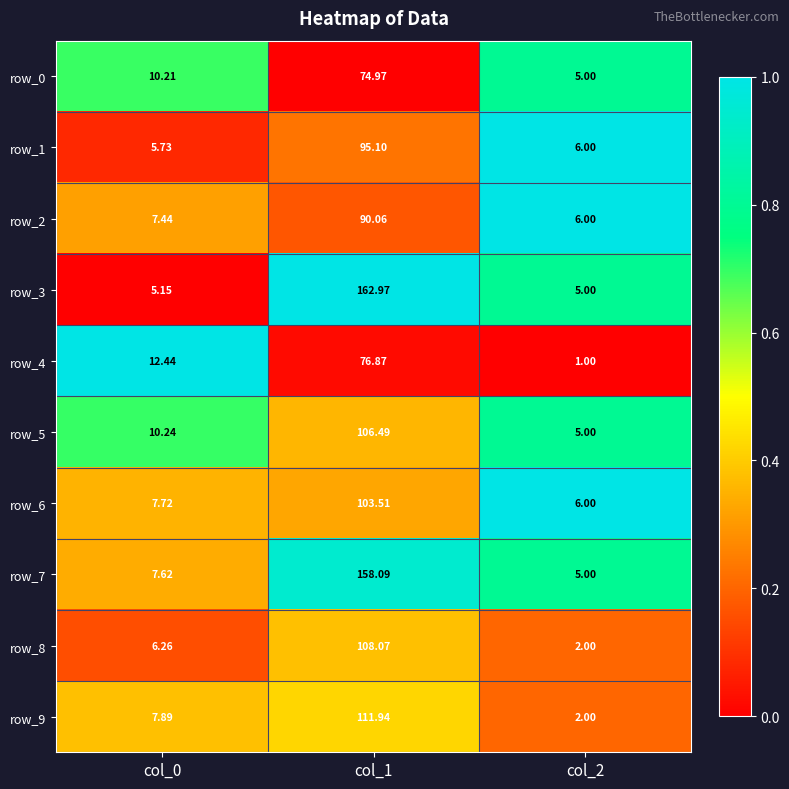

Is the value of row_0 at col_1 greater than the value of row_3 at col_2?

Yes